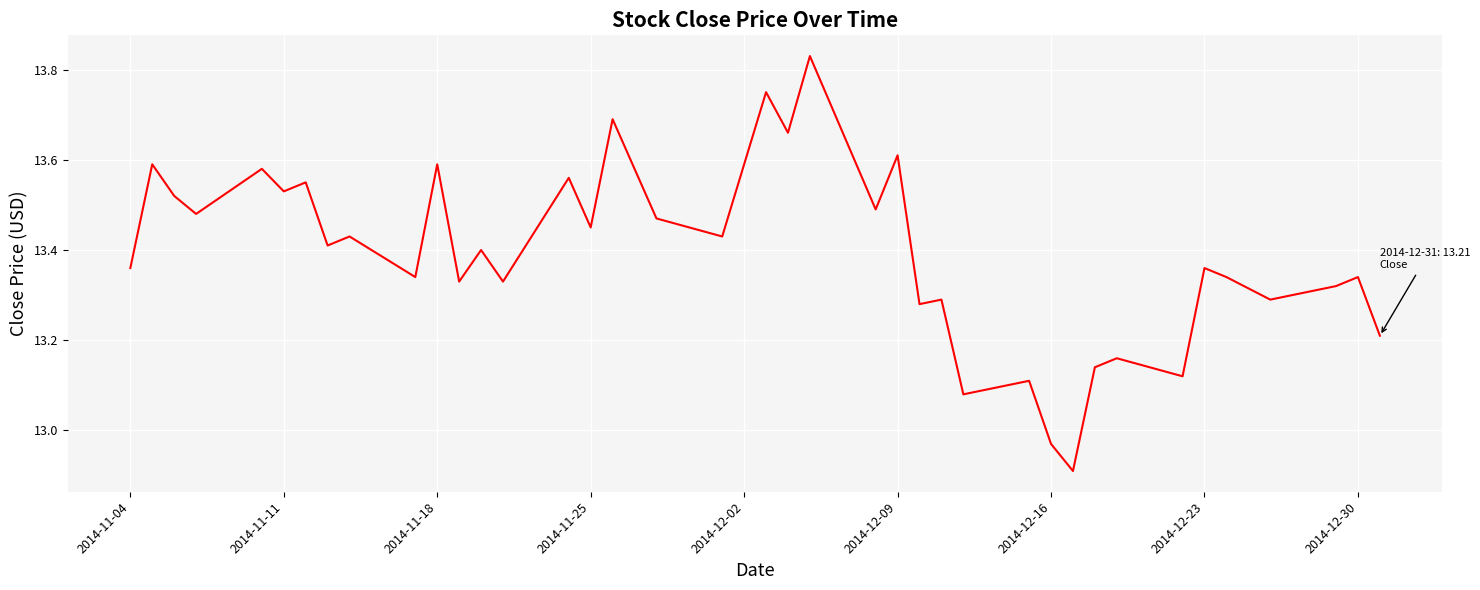

Reading left to right, extract all data points from this chart.

13.4	13.6	13.5	13.5	13.6	13.5	13.6	13.4	13.4	13.3	13.6	13.3	13.4	13.3	13.6	13.4	13.7	13.5	13.4	13.6	13.8	13.7	13.8	13.5	13.6	13.3	13.3	13.1	13.1	13.0	12.9	13.1	13.2	13.1	13.4	13.3	13.3	13.3	13.3	13.2